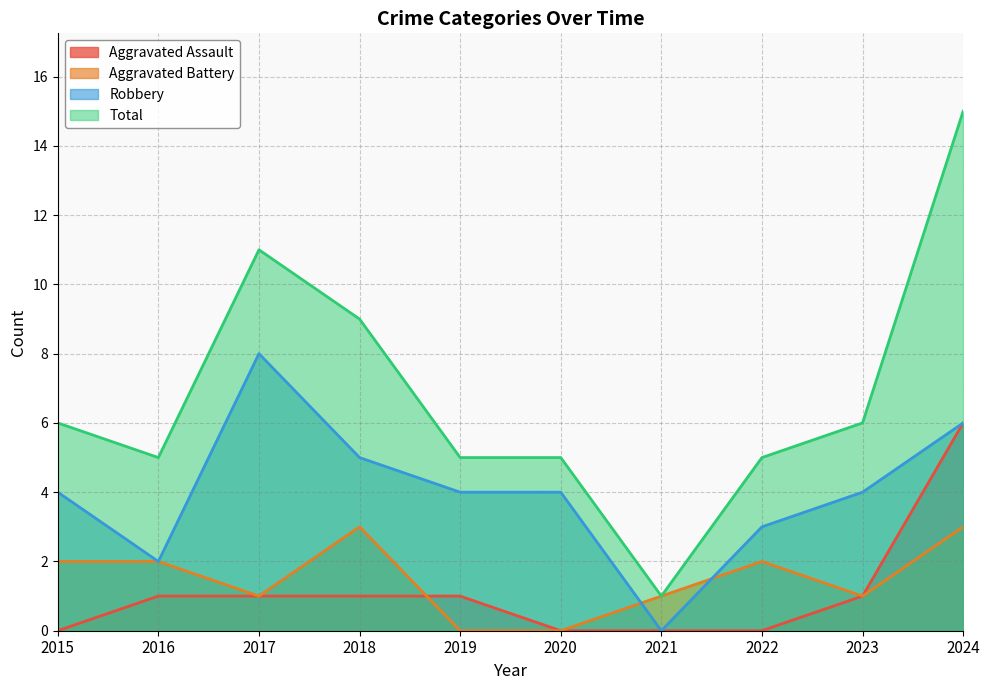

What is the value of the Aggravated Assault point at the 10th from the left?

6